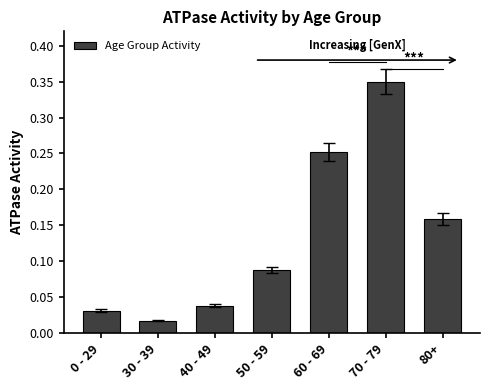

How many bars are there in total?

7